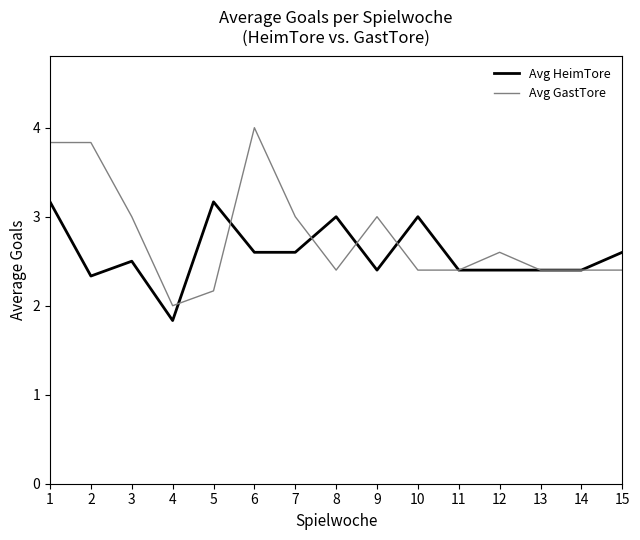

Count the number of data series in this chart.

2